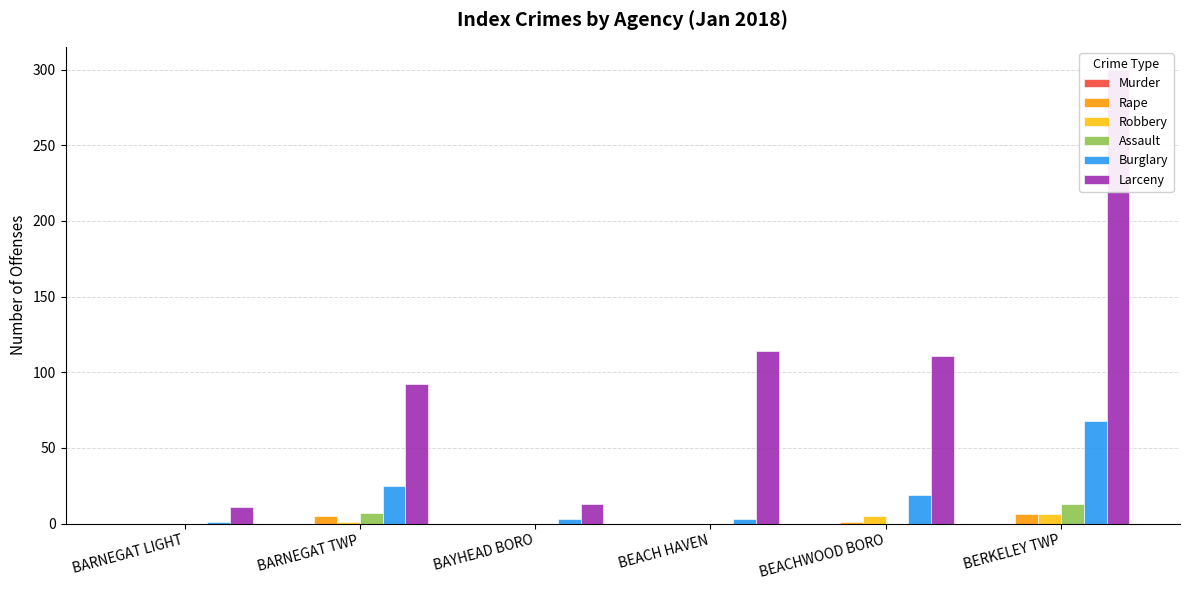

How many values in the Assault series exceed 0?

2